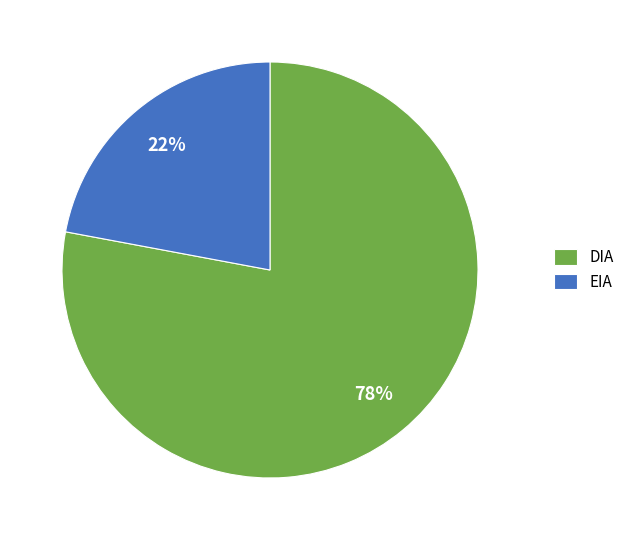

Is the sum of DIA and EIA greater than half?

Yes